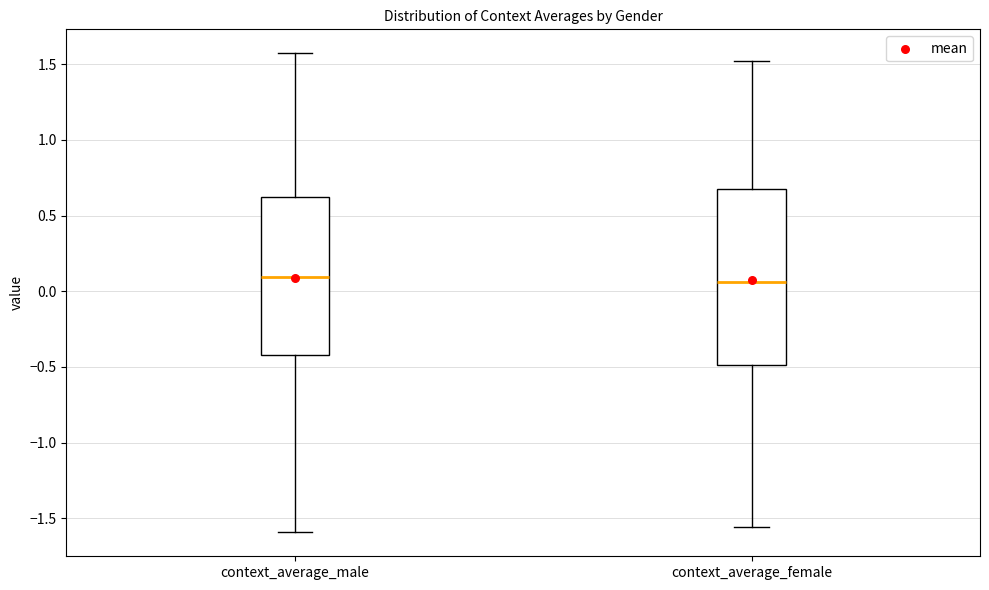

Where is the lower edge of the box for context_average_female on the y-axis? The values are not printed on the chart, so give them approximately, as read against the axis.

-0.50